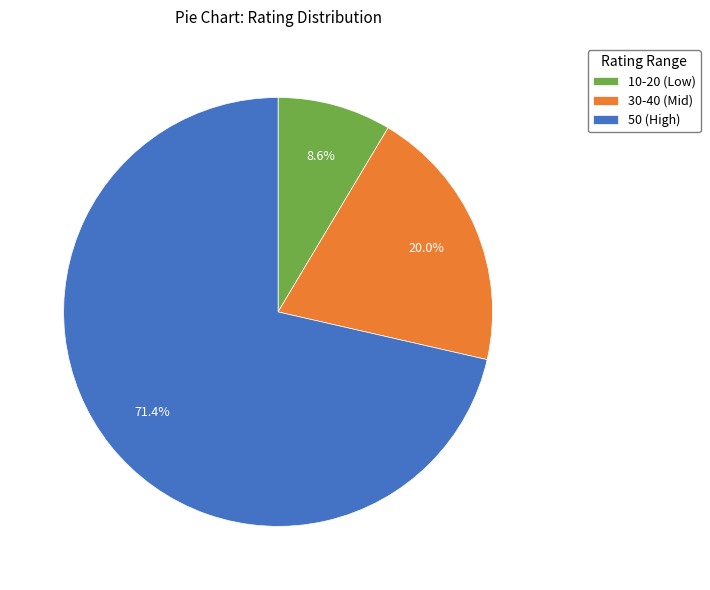

Count the number of slices in the pie.

3